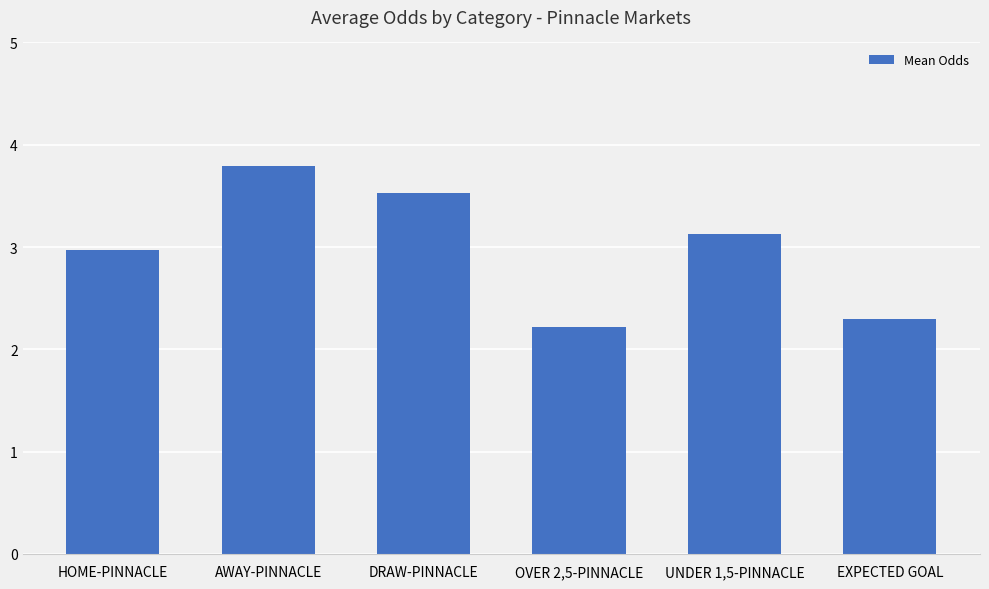

Are the bars grouped side by side (vs. stacked)?

No